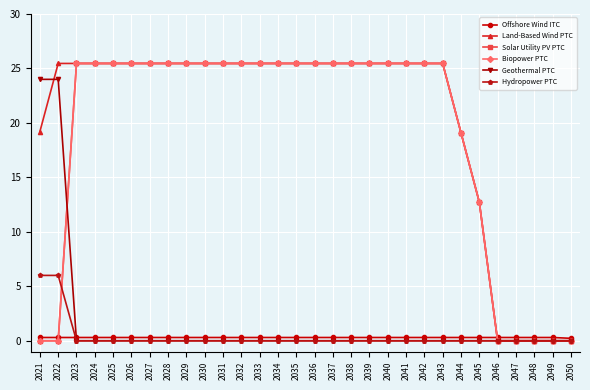

True or false: Hydropower PTC and Geothermal PTC intersect in this chart.

False